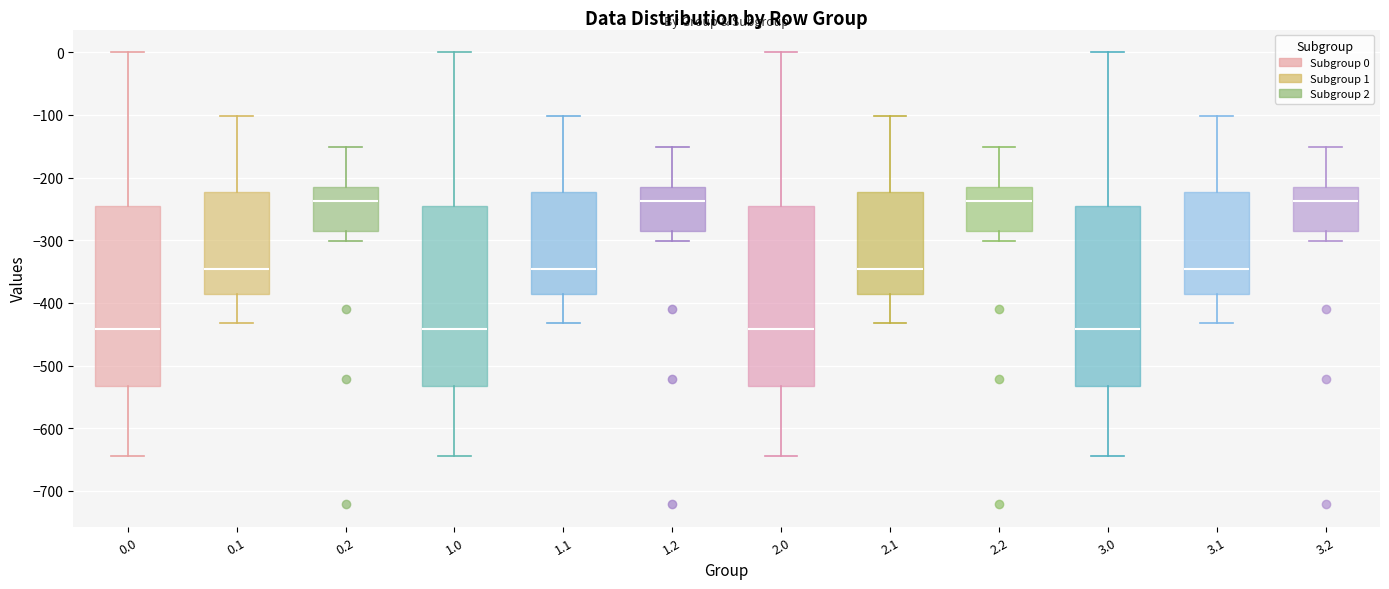

Where does the median line of the box at x = 0.0 sit on the y-axis? The values are not printed on the chart, so give them approximately, as read against the axis.

-440